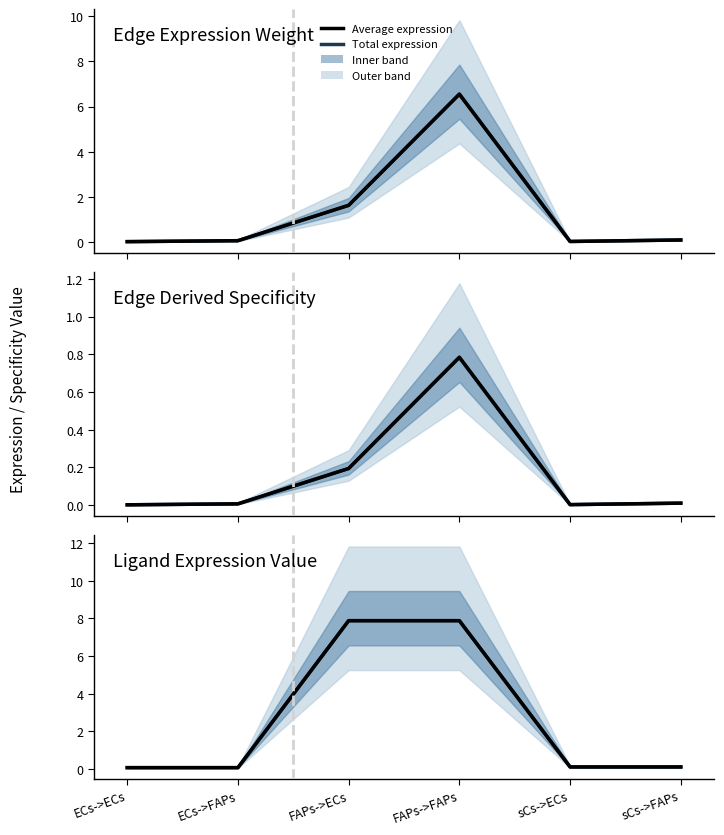

Which category has the highest value across all series?

FAPs->ECs